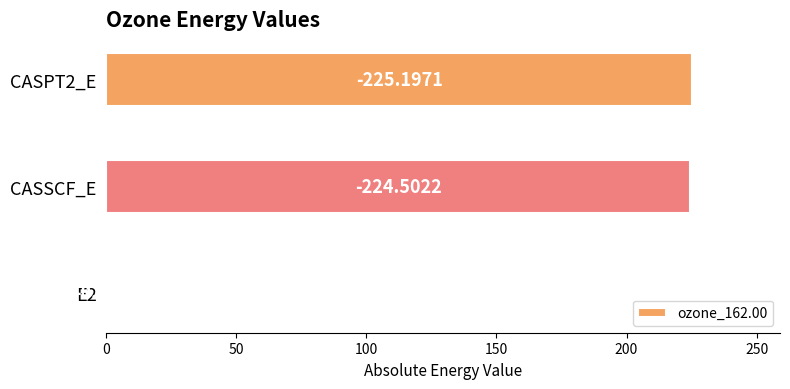

Are the bars horizontal?

Yes